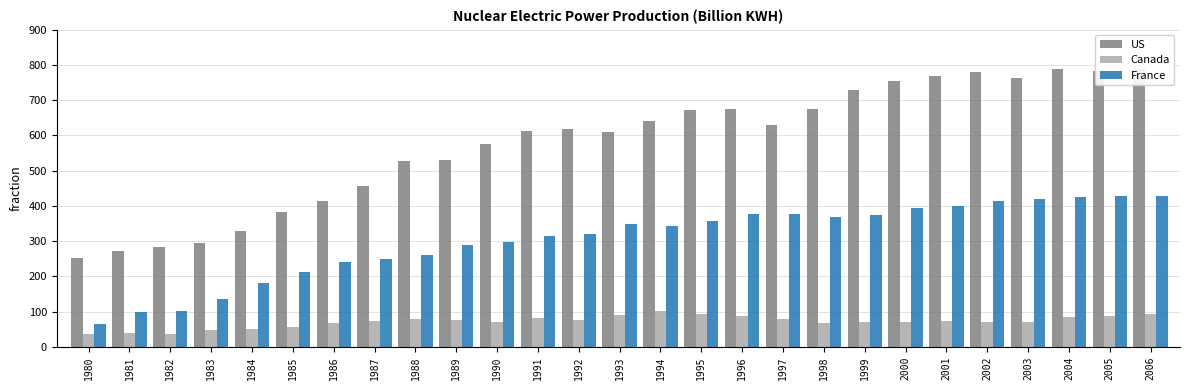

What is the spread (max minus min) of values at 1986?

346.8